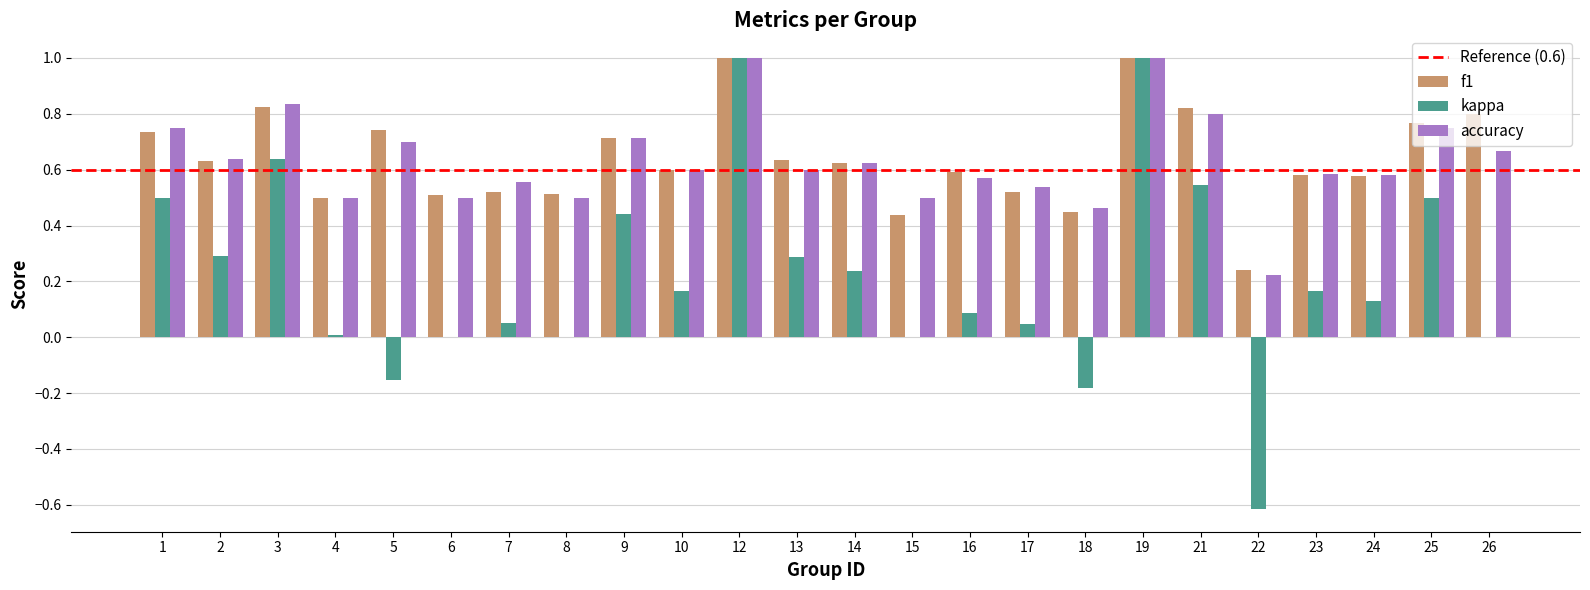

Count the number of data series in this chart.

3